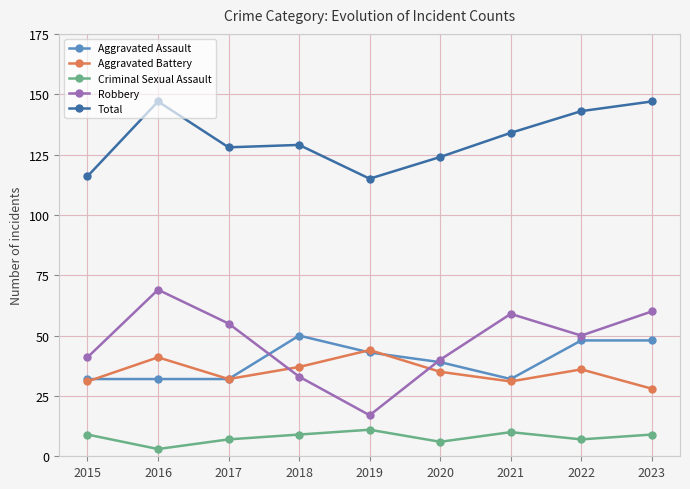

Between 2016 and 2018, which series saw the biggest shift?

Robbery